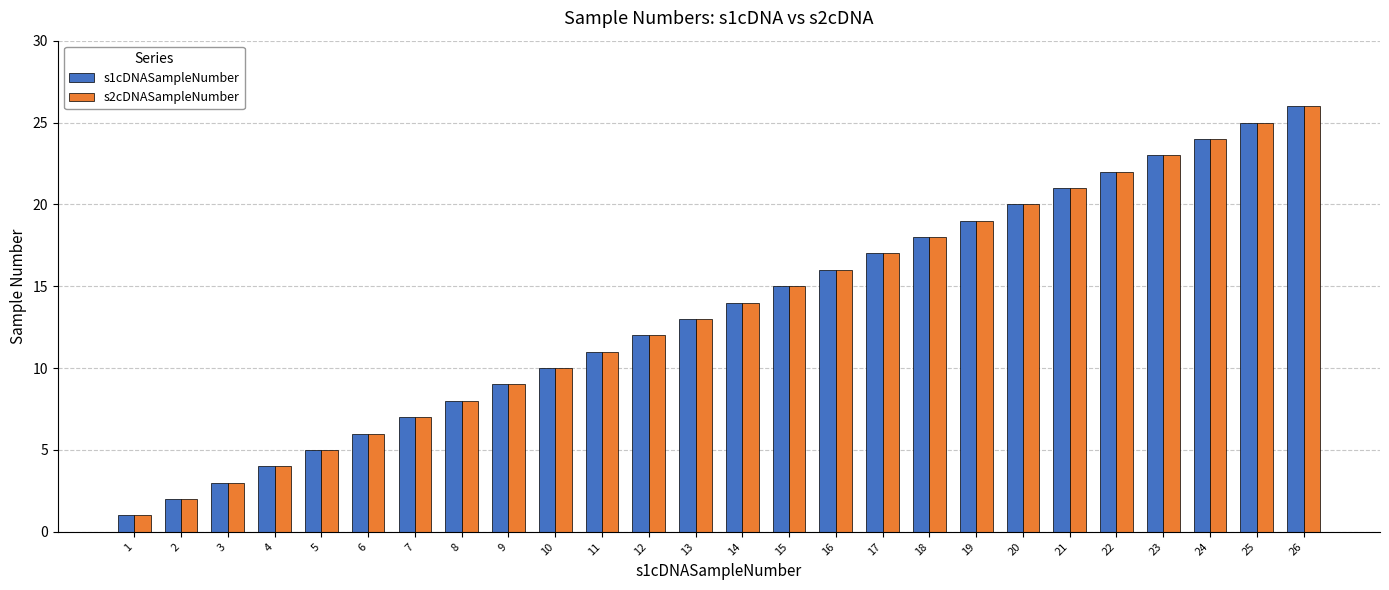

What is the value of the s2cDNASampleNumber bar at the 21st from the left?

21